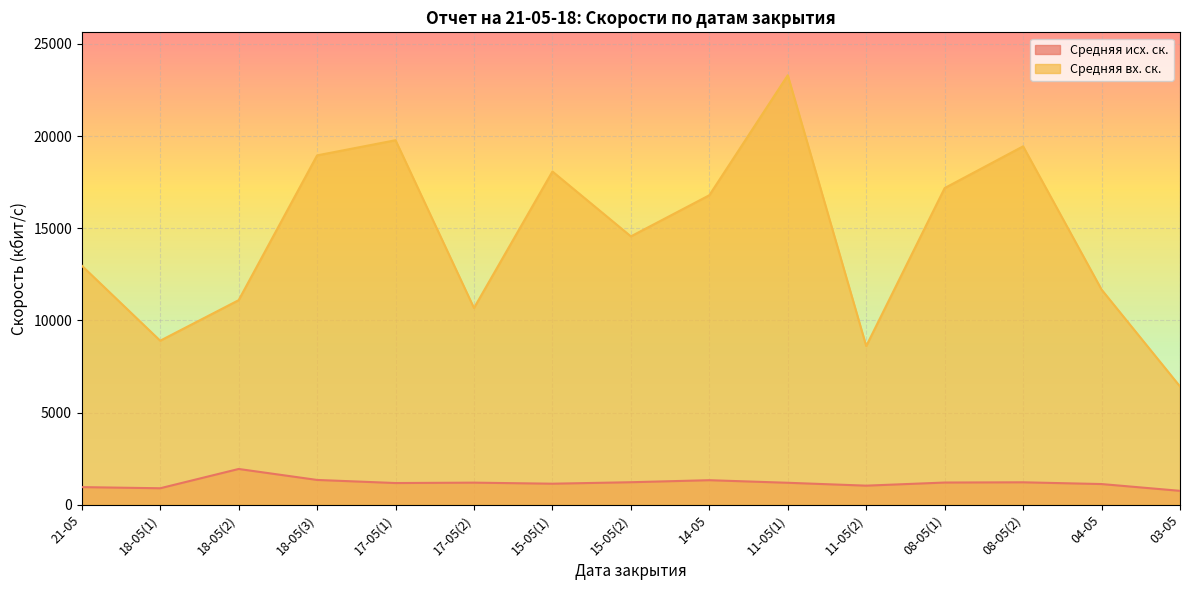

Which category has the lowest value in the Средняя вх. ск. series?

03-05